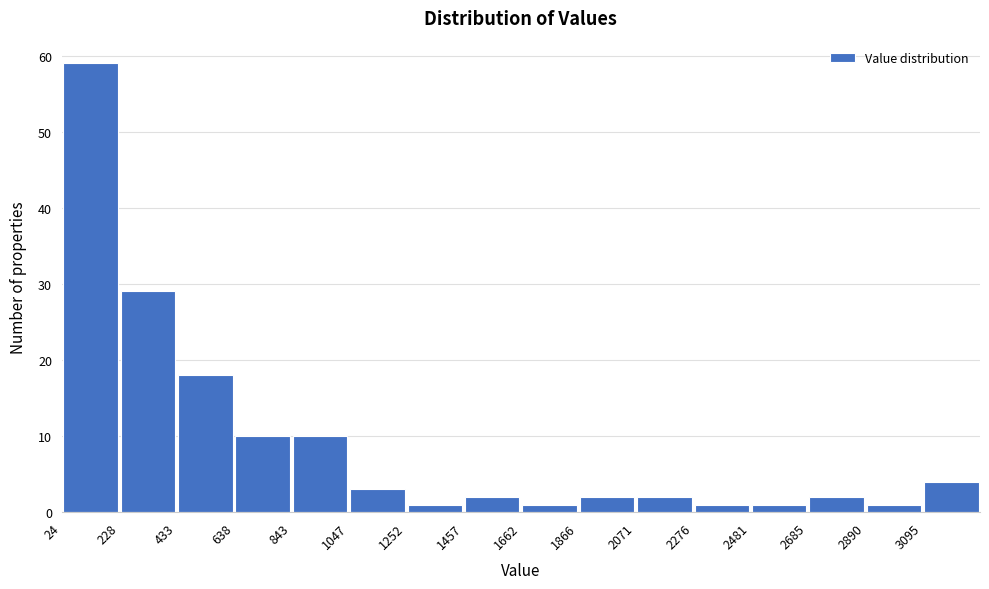

Reading left to right, list every bar in this chart as the range it spans on the x-axis followed by its height. Neither the bar edges nor the heights are printed on the chart, so give them approximately, as read against the axes.

0 to 250: 59
250 to 450: 29
450 to 650: 18
650 to 850: 10
850 to 1050: 10
1050 to 1250: 3
1250 to 1450: 1
1450 to 1650: 2
1650 to 1850: 1
1850 to 2050: 2
2050 to 2300: 2
2300 to 2500: 1
2500 to 2700: 1
2700 to 2900: 2
2900 to 3100: 1
3100 to 3300: 4